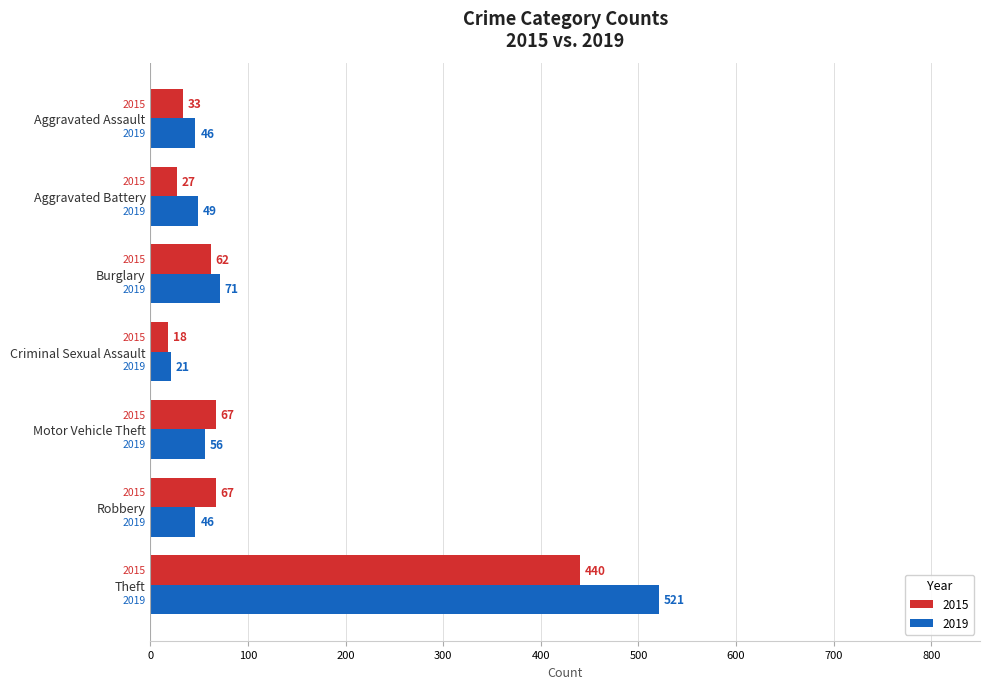

Count the number of data series in this chart.

2